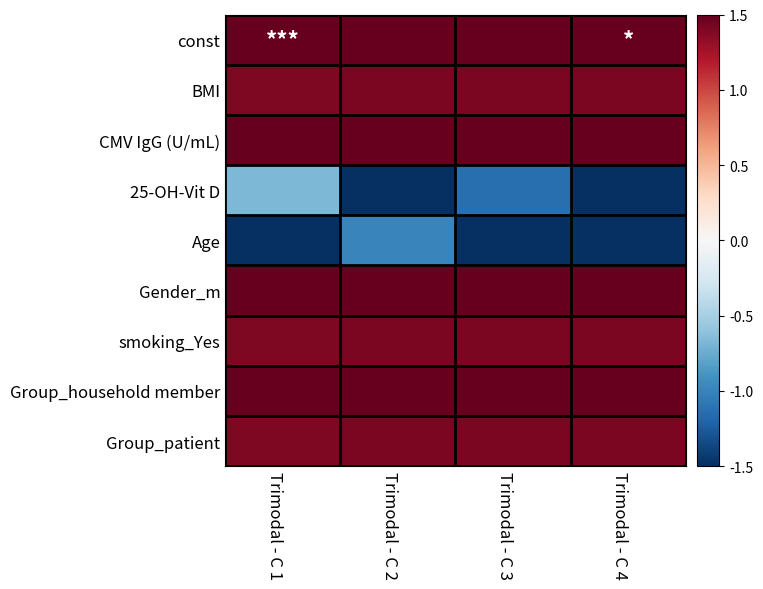

Reading right to left, list all the values displayed in this chart.

const: Trimodal - C 4=1.5	Trimodal - C 3=1.5	Trimodal - C 2=1.5	Trimodal - C 1=1.5
BMI: Trimodal - C 4=1.4	Trimodal - C 3=1.4	Trimodal - C 2=1.4	Trimodal - C 1=1.4
CMV IgG (U/mL): Trimodal - C 4=1.5	Trimodal - C 3=1.5	Trimodal - C 2=1.5	Trimodal - C 1=1.5
25-OH-Vit D: Trimodal - C 4=-1.5	Trimodal - C 3=-1.1	Trimodal - C 2=-1.5	Trimodal - C 1=-0.7
Age: Trimodal - C 4=-1.5	Trimodal - C 3=-1.5	Trimodal - C 2=-1.0	Trimodal - C 1=-1.5
Gender_m: Trimodal - C 4=1.5	Trimodal - C 3=1.5	Trimodal - C 2=1.5	Trimodal - C 1=1.5
smoking_Yes: Trimodal - C 4=1.4	Trimodal - C 3=1.4	Trimodal - C 2=1.4	Trimodal - C 1=1.4
Group_household member: Trimodal - C 4=1.5	Trimodal - C 3=1.5	Trimodal - C 2=1.5	Trimodal - C 1=1.5
Group_patient: Trimodal - C 4=1.4	Trimodal - C 3=1.4	Trimodal - C 2=1.4	Trimodal - C 1=1.4